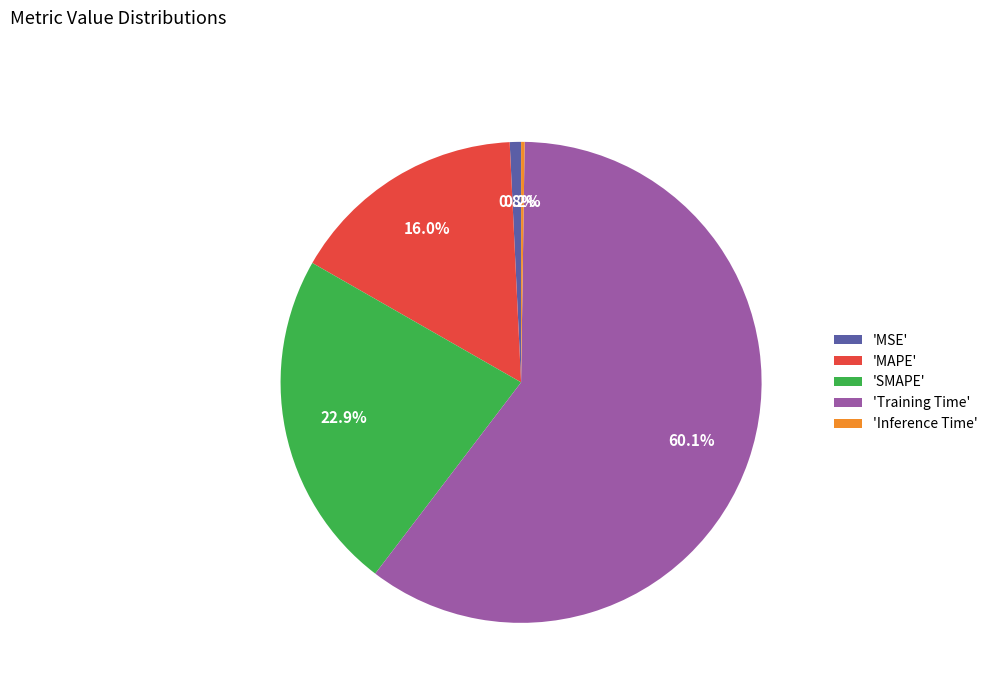

What is the largest slice in the pie chart?

'Training Time'